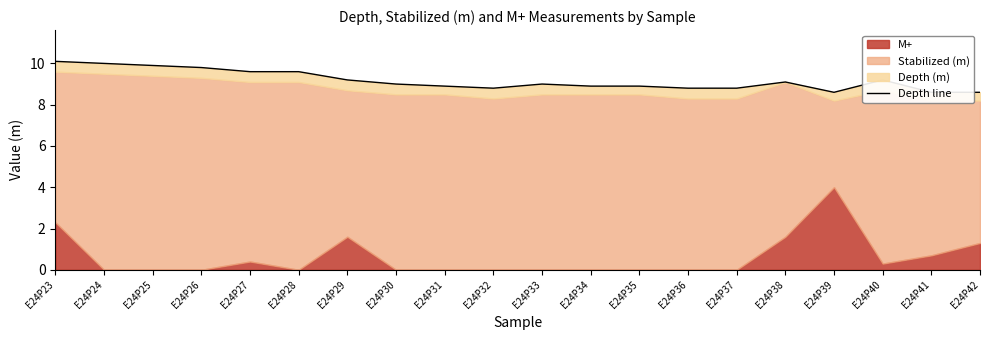

Reading left to right, extract all data points from this chart.

10.1	10.0	9.9	9.8	9.6	9.6	9.2	9.0	8.9	8.8	9.0	8.9	8.9	8.8	8.8	9.1	8.6	9.2	8.6	8.6